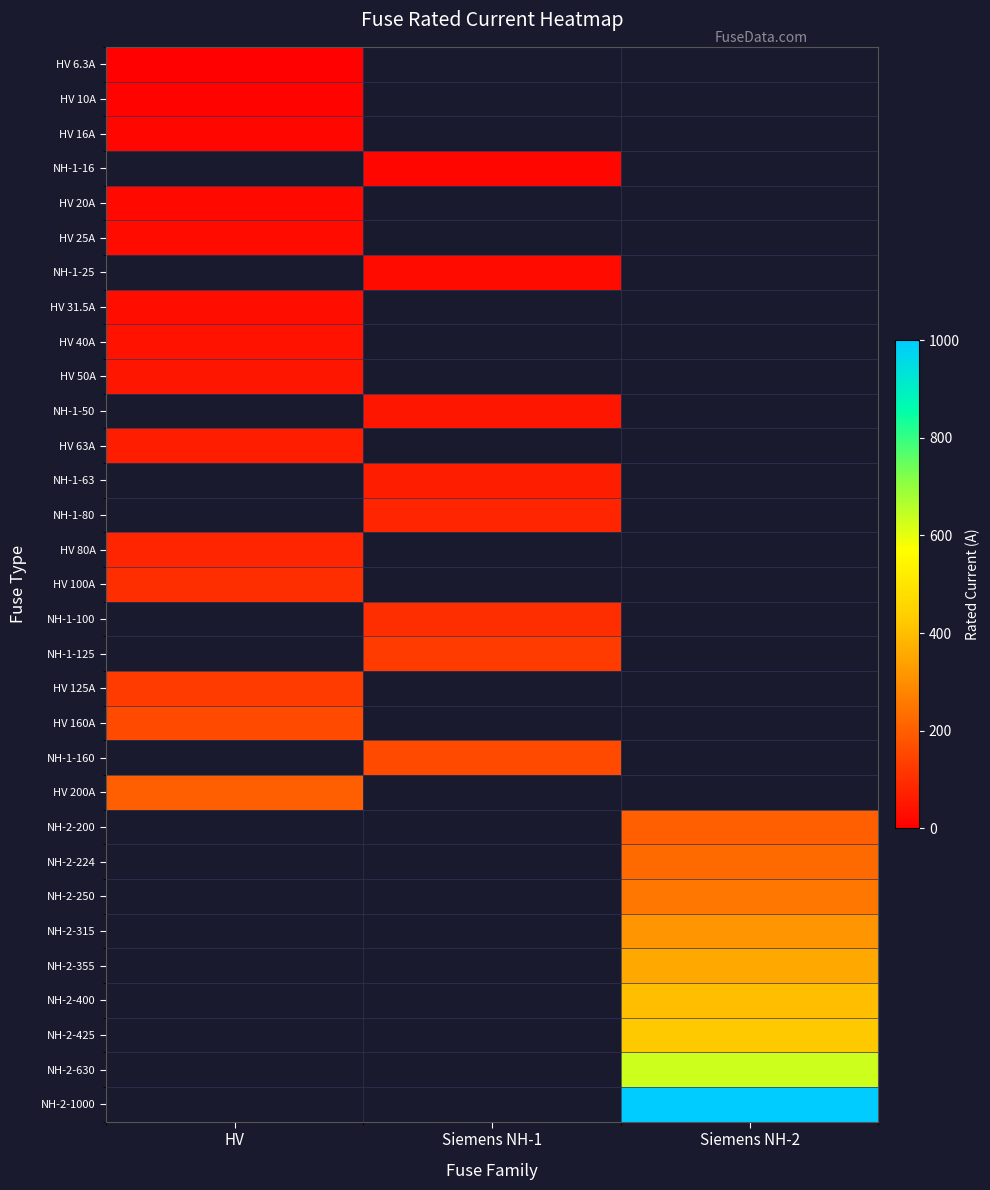

Between HV and Siemens NH-2, which is larger?

Siemens NH-2